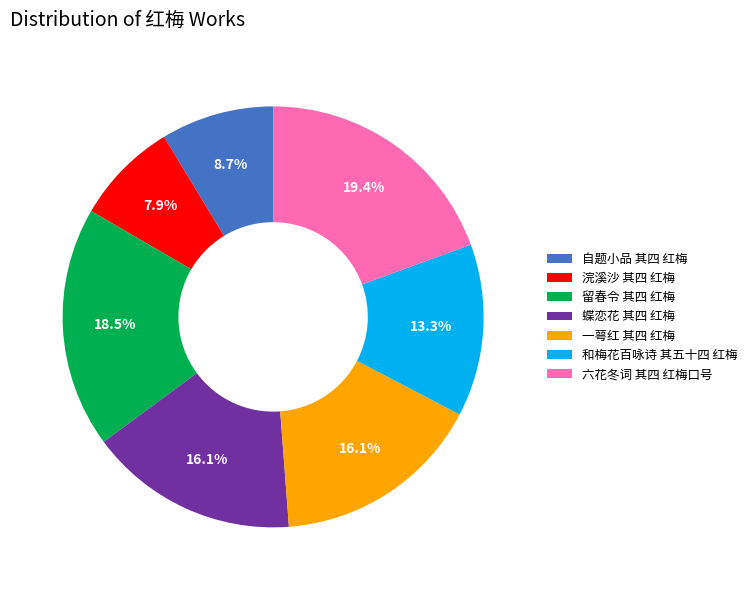

Is the sum of 一萼红 其四 红梅 and 自题小品 其四 红梅 greater than half?

No